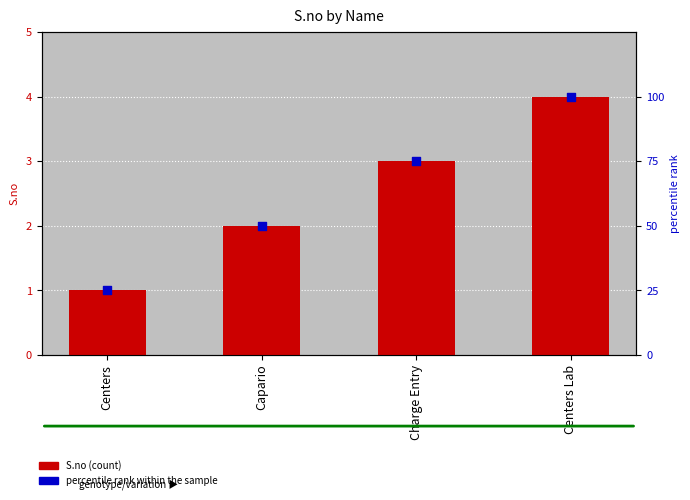

Which series contains the lowest Y value?

S.no